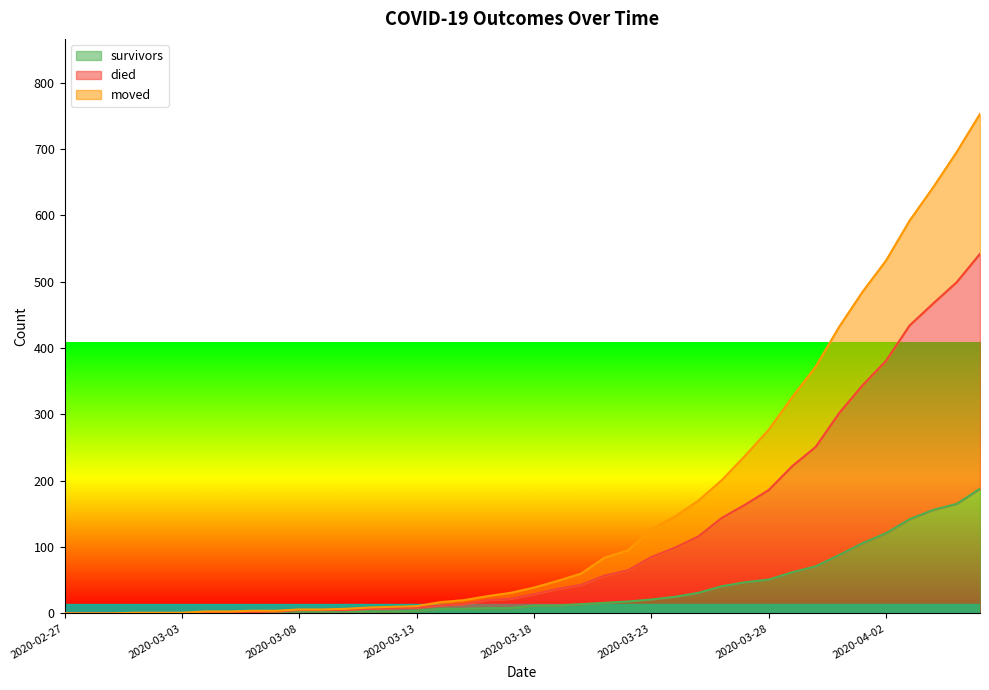

Rank the series at 2020-03-09 from lowest to highest value.

survivors, moved, died